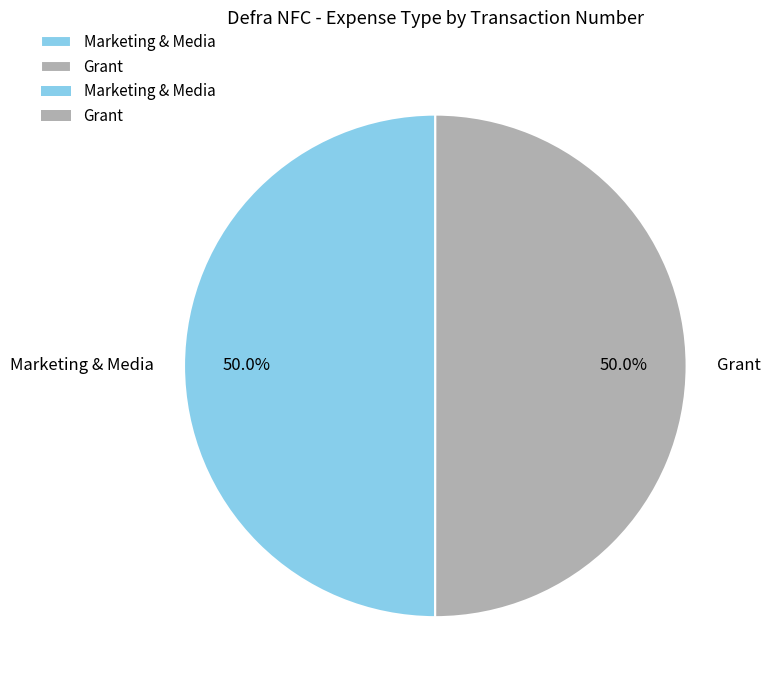

What percentage is NOT represented by Marketing & Media?

50.0%